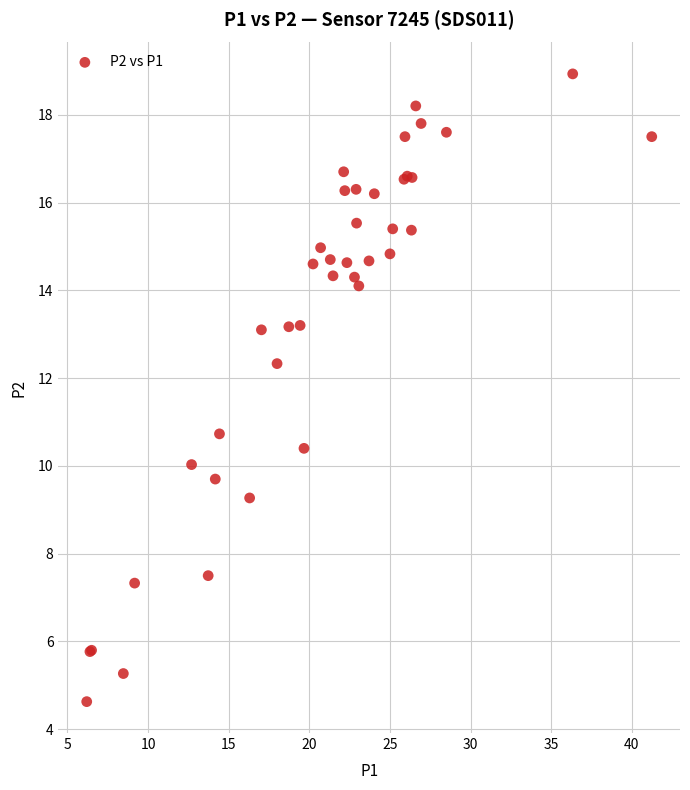

What Y value in the scatter plot is closest to 11?

10.7